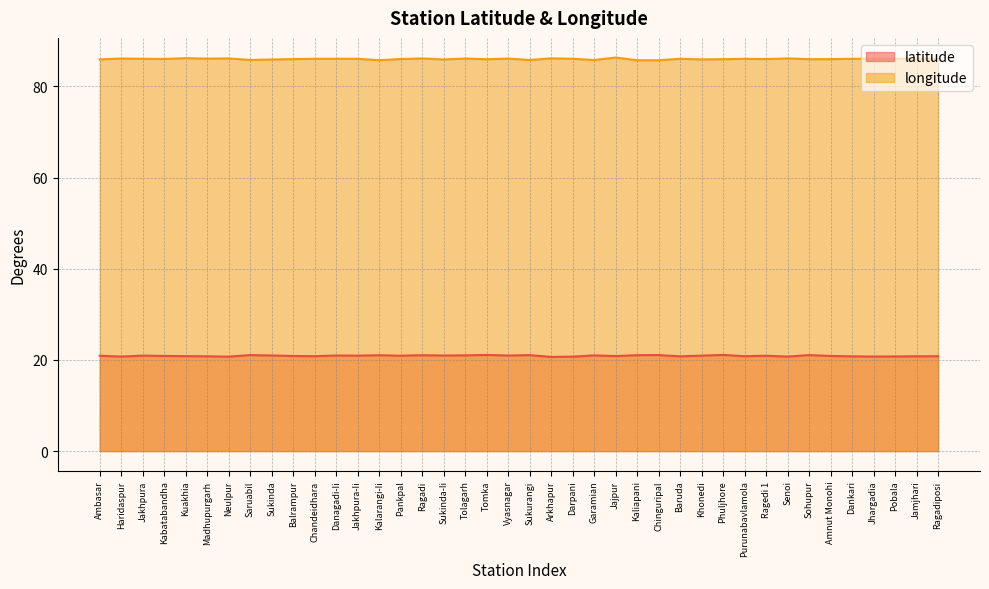

Which series has the largest range (max minus min)?

longitude